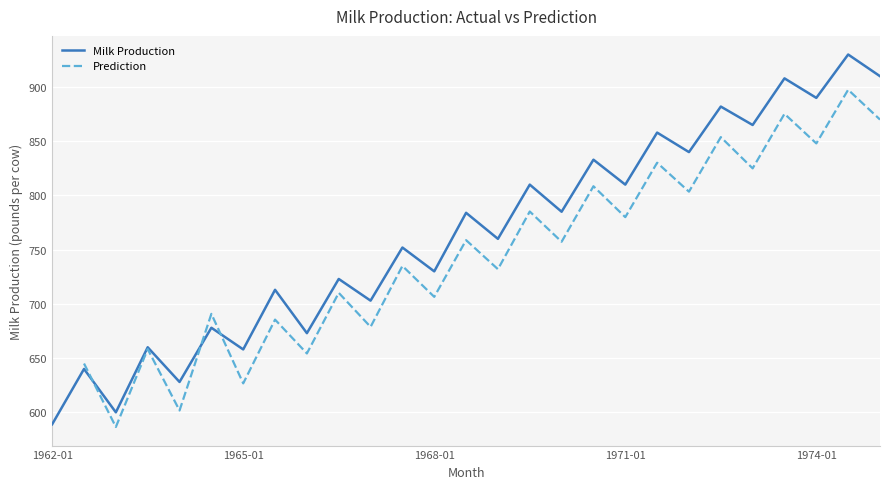

What is the approximate value at 17?

833